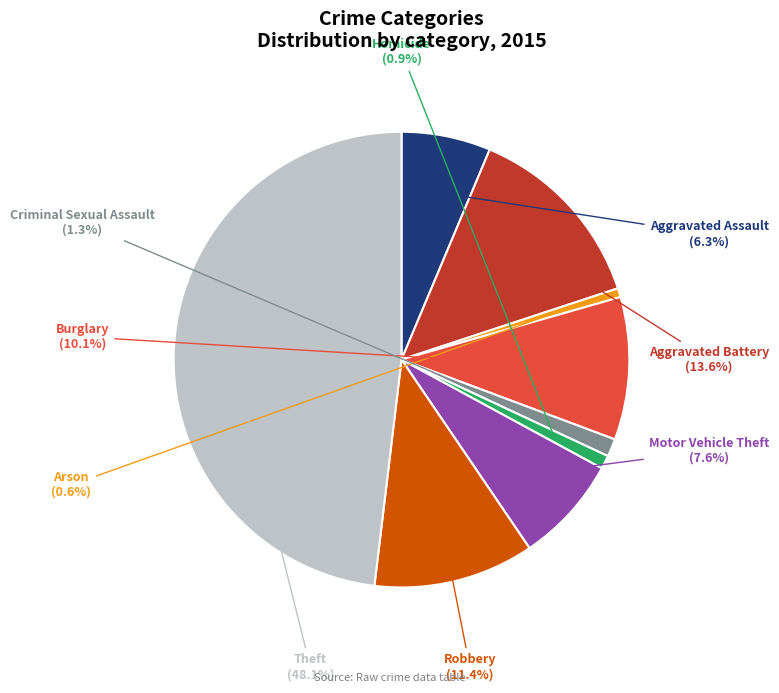

What is the largest slice in the pie chart?

Theft